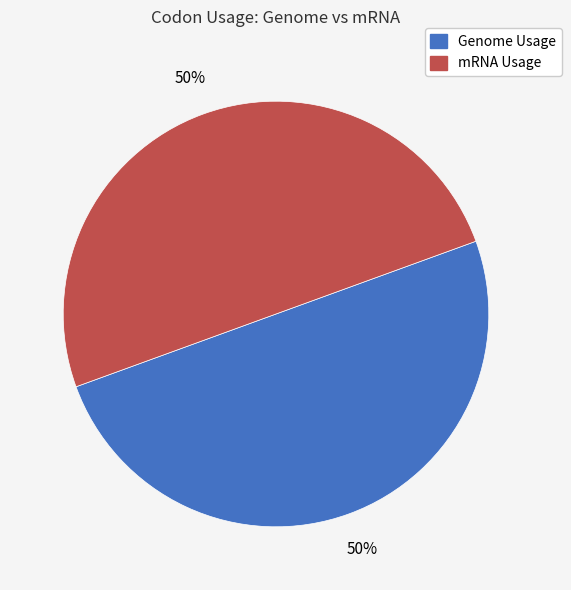

To the nearest percent, what is the average slice percentage?

50%